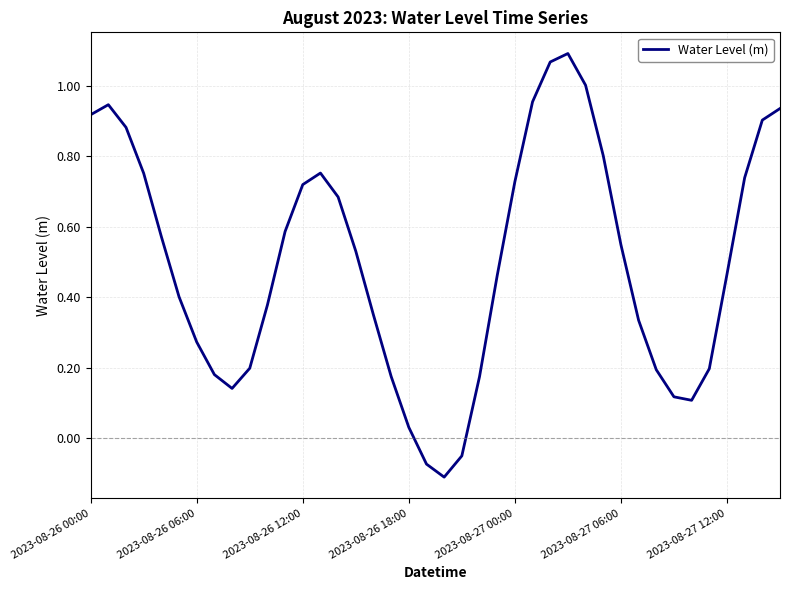

What is the difference between the maximum and minimum values?

1.2